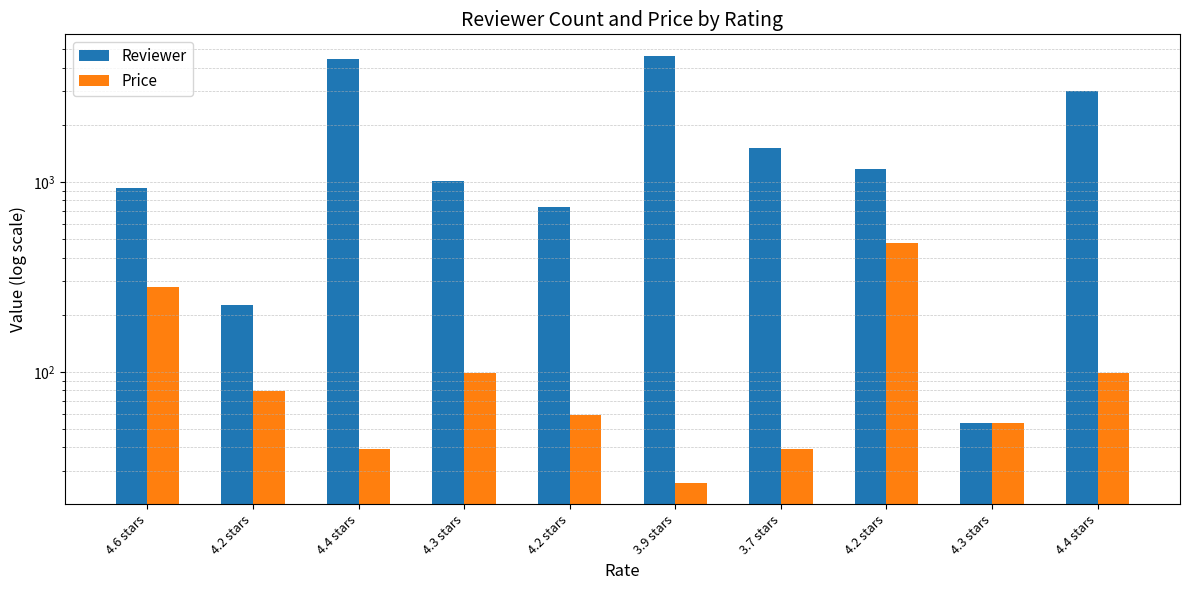

The value of Price at 4.4 stars is 39. True or false?

True